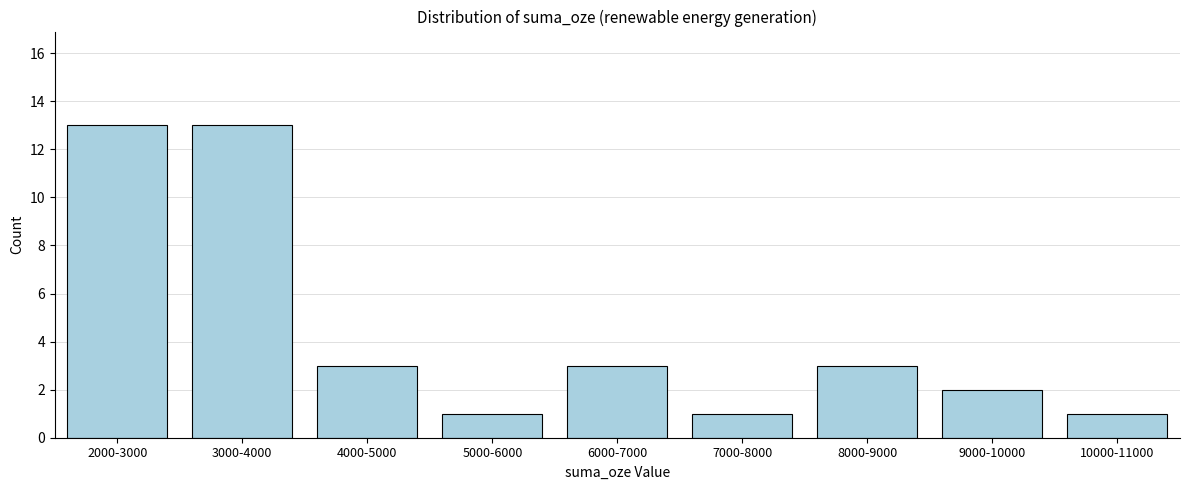

Reading right to left, transcribe all the data shown in this chart.

10000-11000=1	9000-10000=2	8000-9000=3	7000-8000=1	6000-7000=3	5000-6000=1	4000-5000=3	3000-4000=13	2000-3000=13